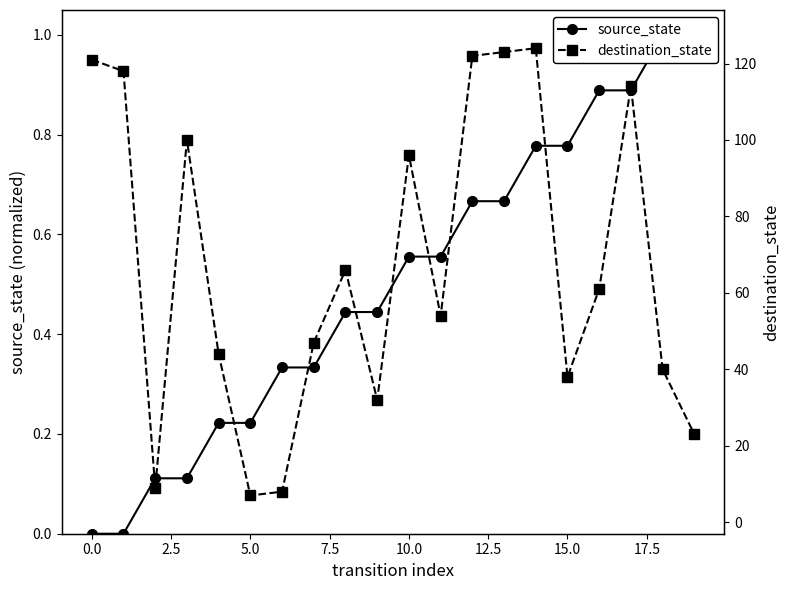

What is the label of the 18th point from the left?

17